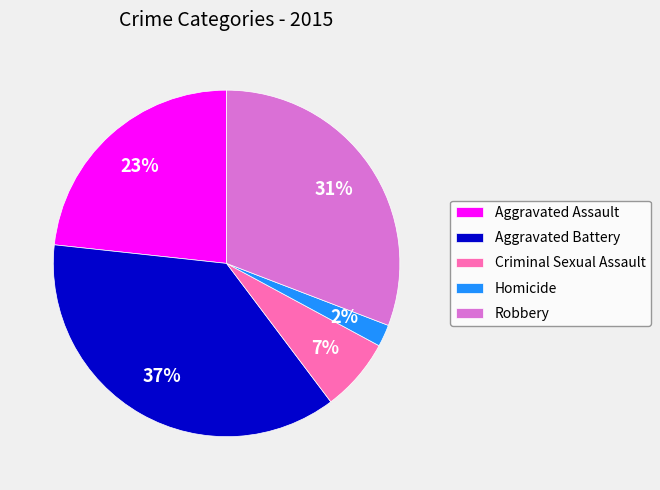

To the nearest percent, what is the difference between the largest and smallest slice percentages?

35%